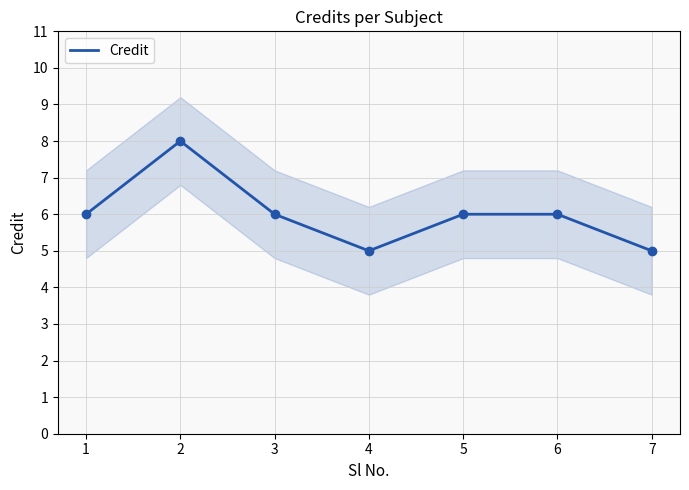

Where is the first local minimum?

4